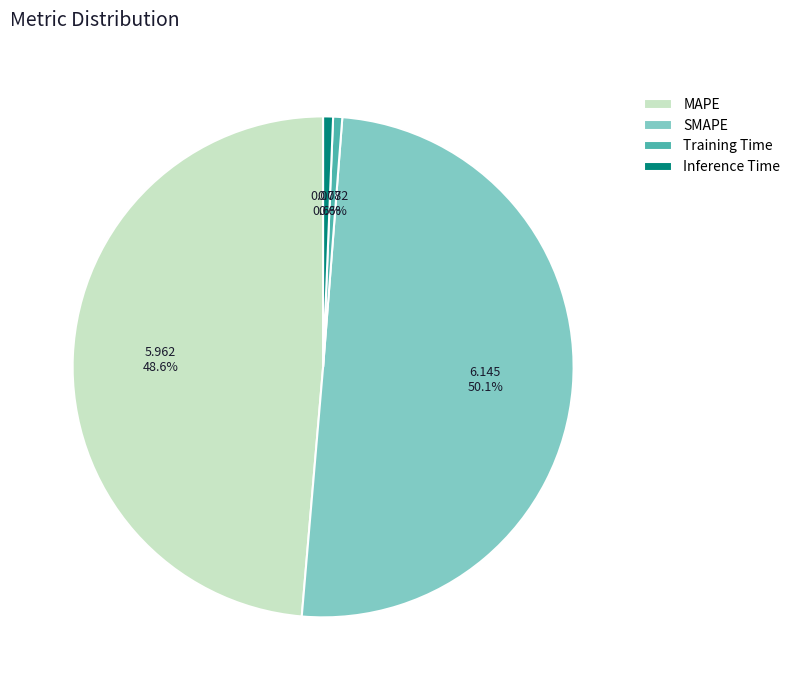

True or false: SMAPE accounts for 65% of the total.

False